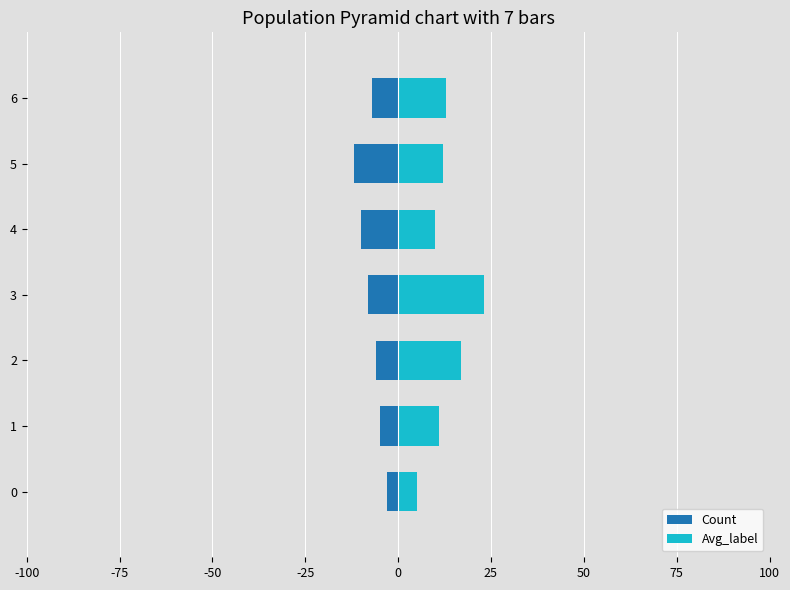

How many groups of bars are there?

7